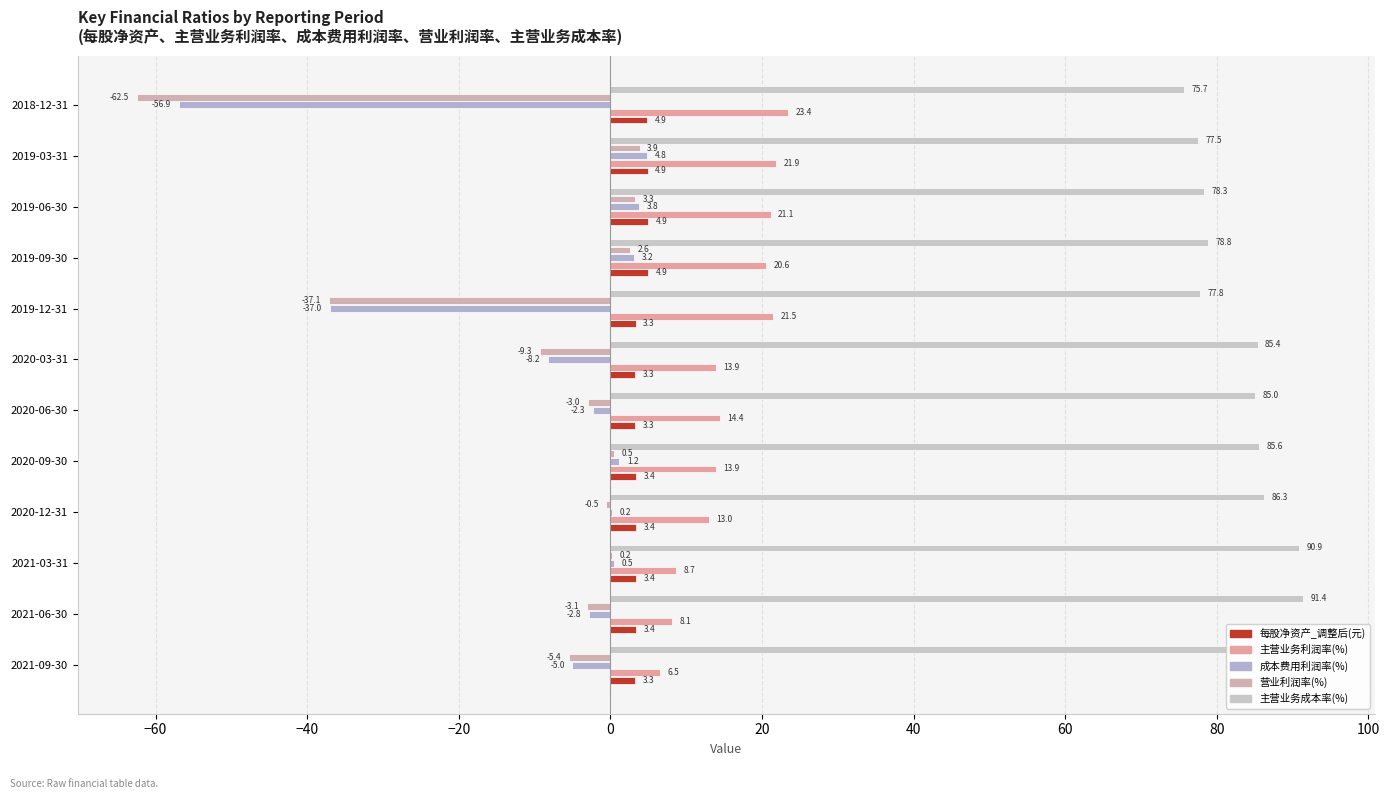

Which series has the widest spread of values?

营业利润率(%)